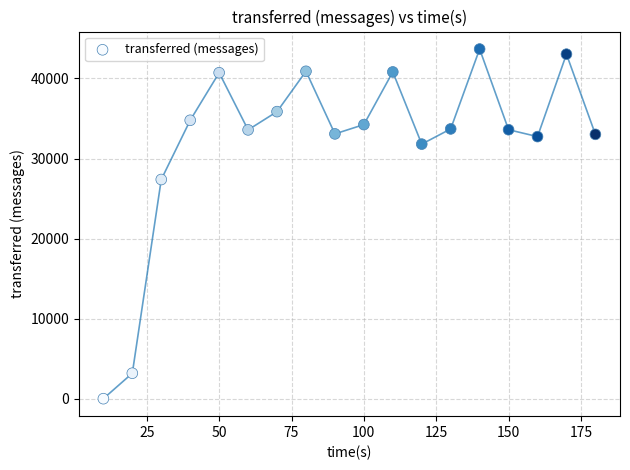

What Y value in the scatter plot is closest to 21840?

27380